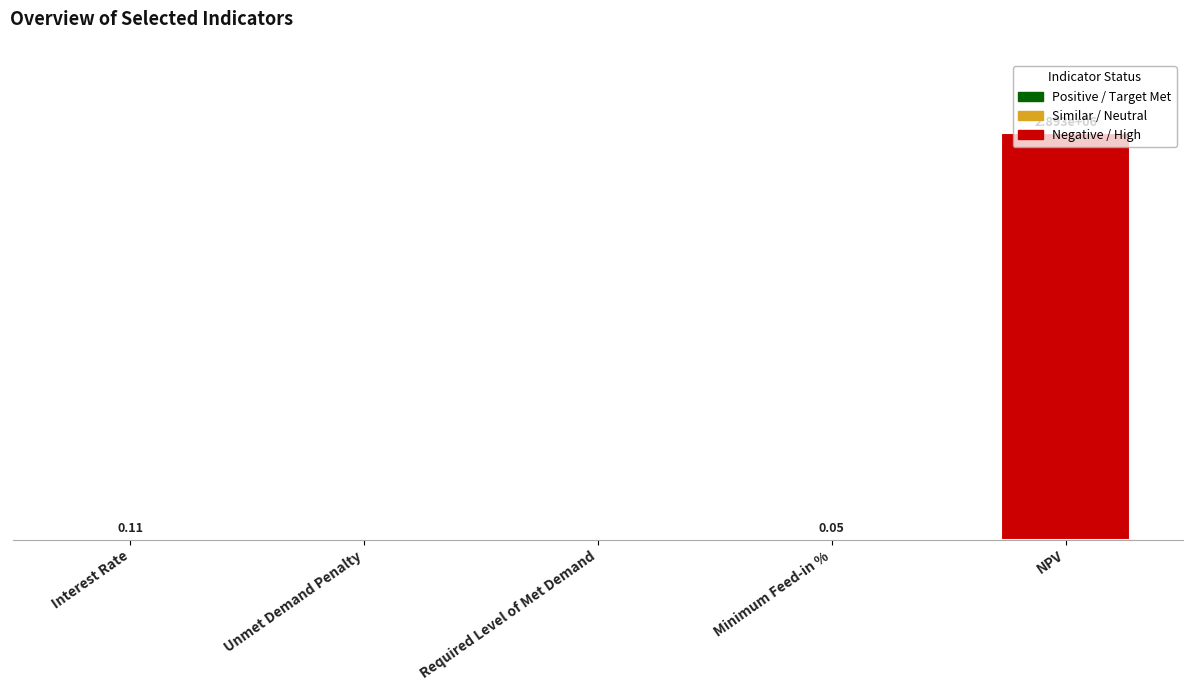

Between NPV and Required Level of Met Demand, which is larger?

NPV